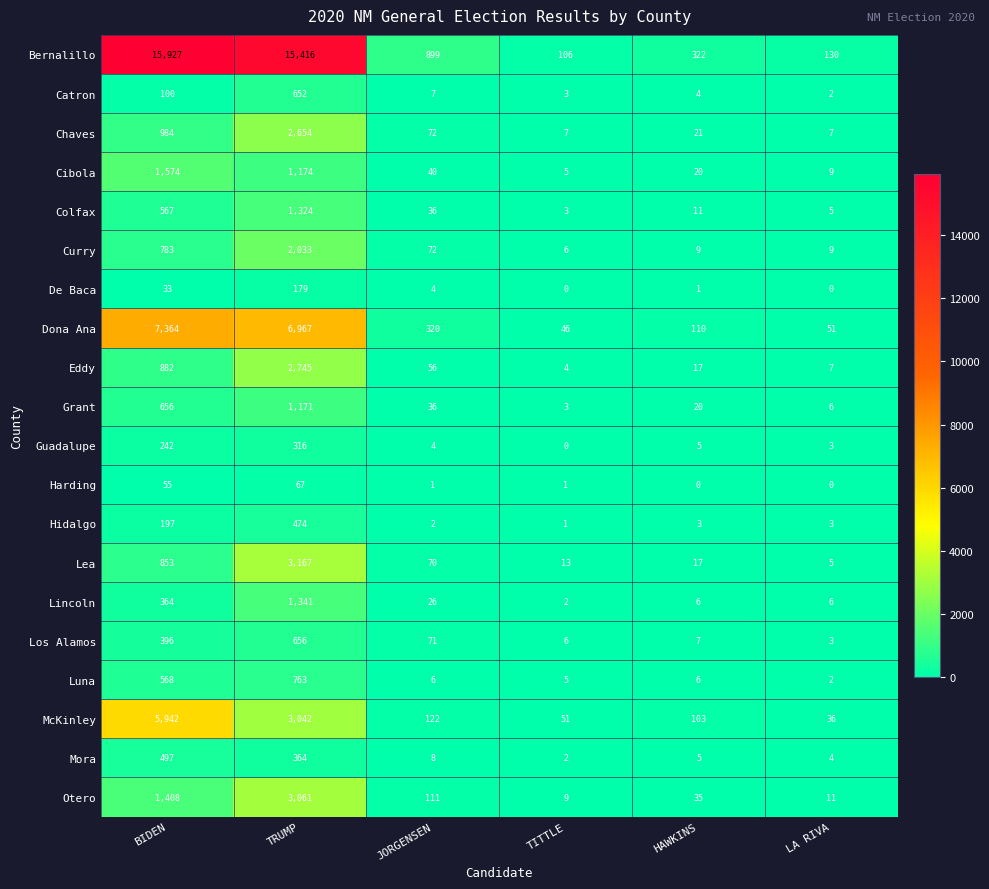

What is the difference between the Catron values at TRUMP and JORGENSEN?

645